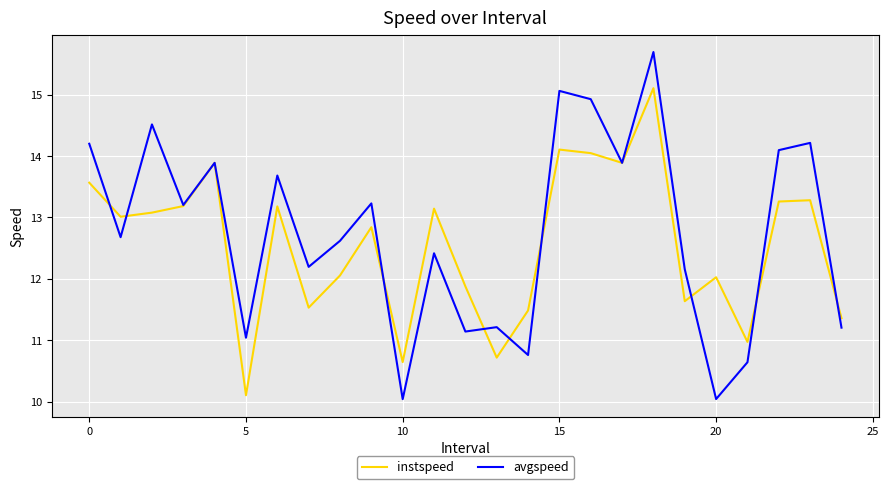

List the series in order of their peak value, highest first.

avgspeed, instspeed